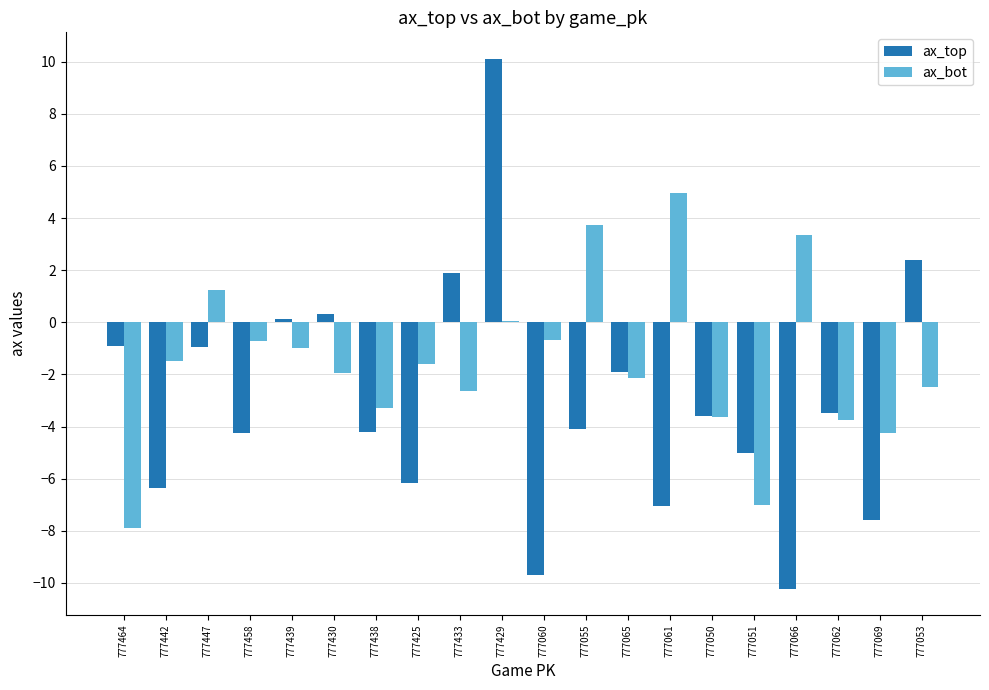

How many groups of bars are there?

20